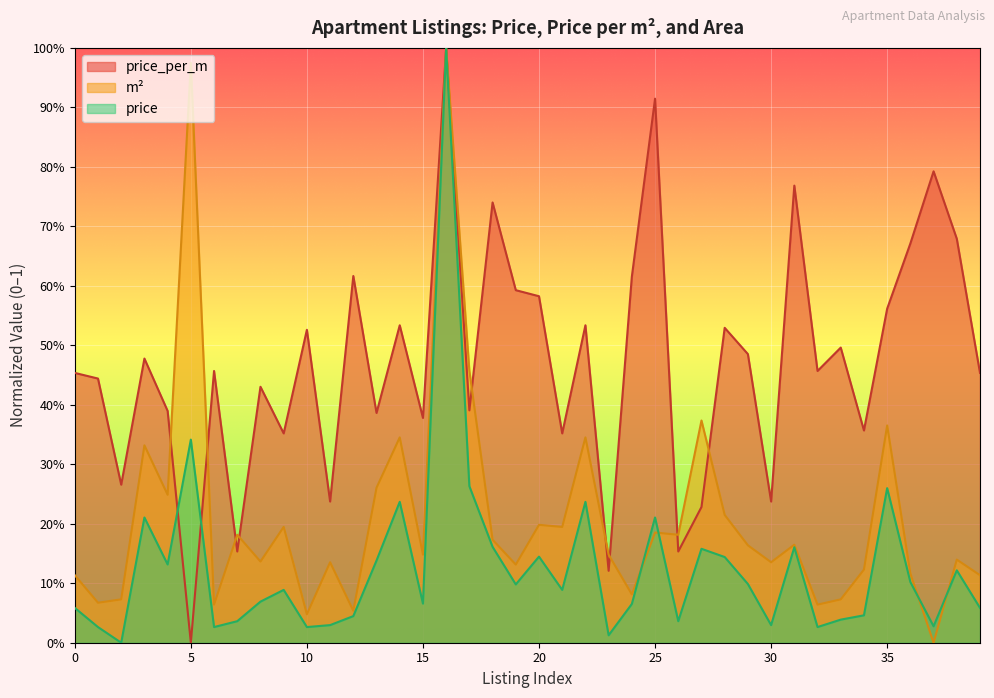

Which series ends up on top after the final intersection of price_per_m and m?

price_per_m